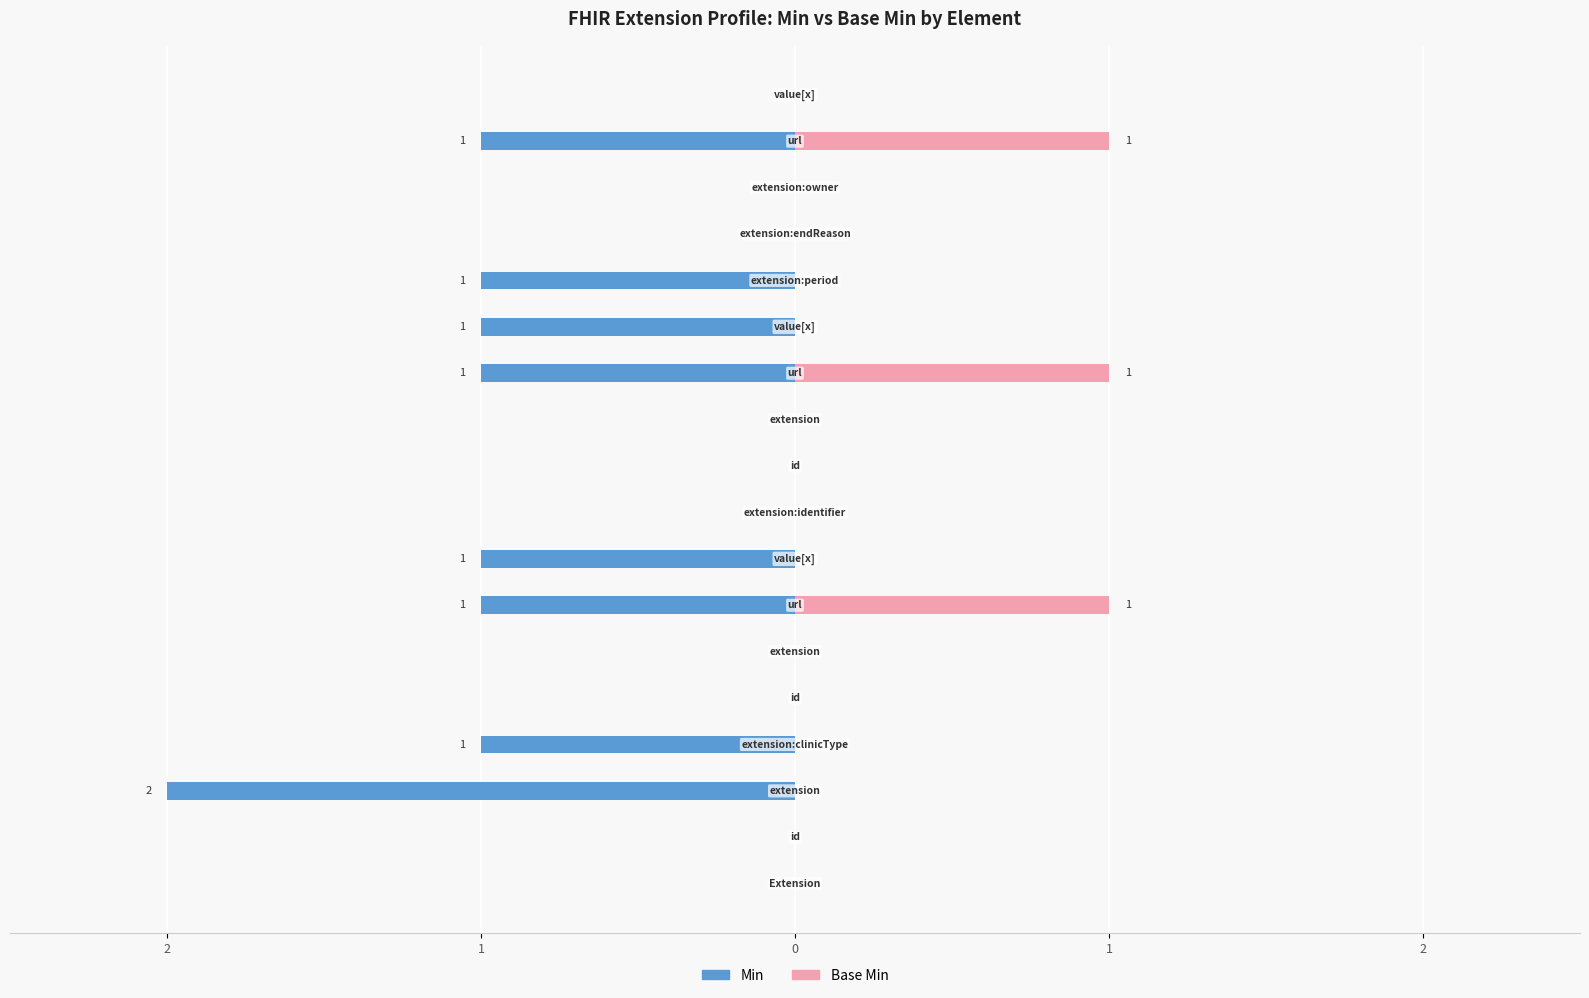

True or false: Min has a value of -1 at 10.

False